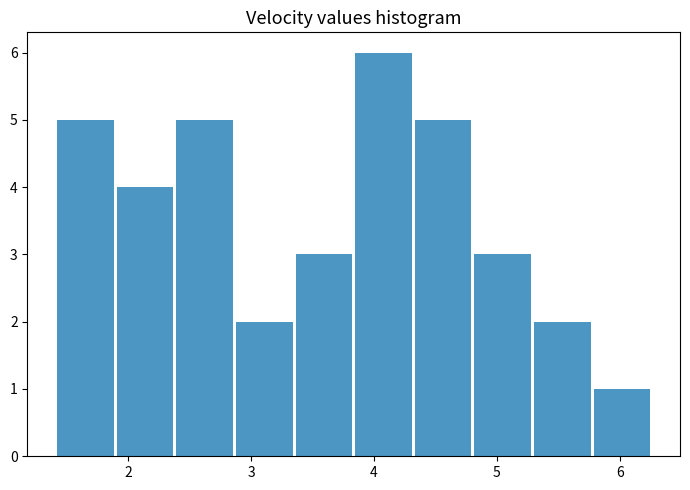

Reading left to right, list every bar in this chart as the range it spans on the x-axis followed by its height. Neither the bar edges nor the heights are printed on the chart, so give them approximately, as read against the axes.

1.4 to 1.9: 5
1.9 to 2.4: 4
2.4 to 2.9: 5
2.9 to 3.4: 2
3.4 to 3.8: 3
3.8 to 4.3: 6
4.3 to 4.8: 5
4.8 to 5.3: 3
5.3 to 5.8: 2
5.8 to 6.3: 1